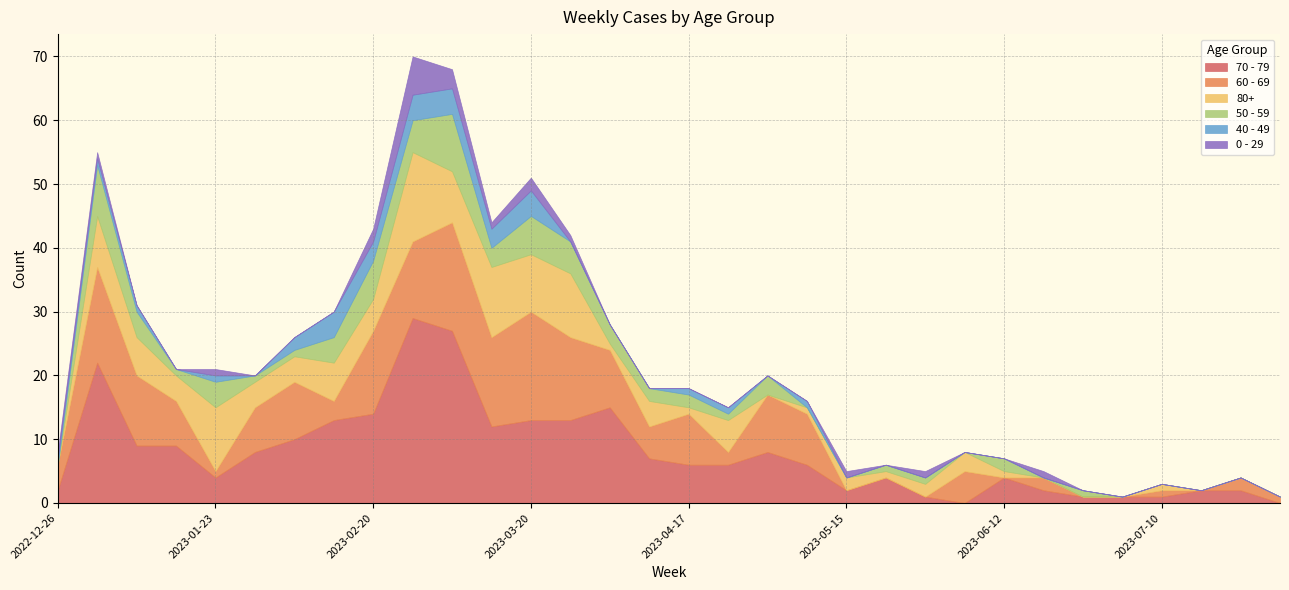

What is the maximum value for 70 - 79?

29